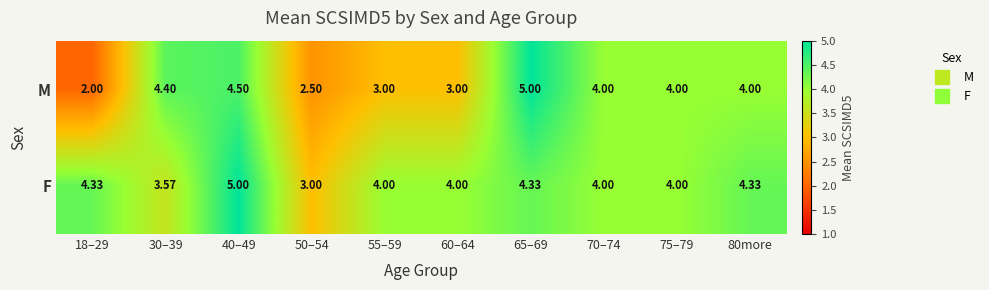

Which series changed the most between 30–39 and 65–69?

F